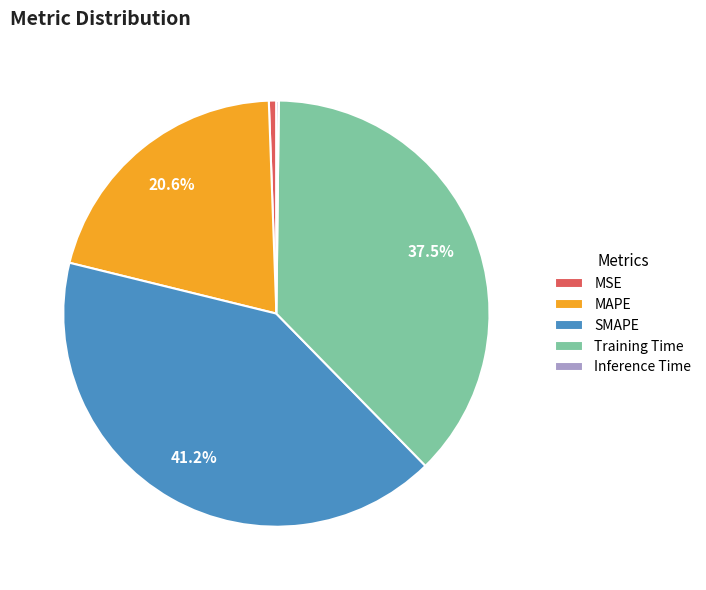

What is the largest slice in the pie chart?

SMAPE